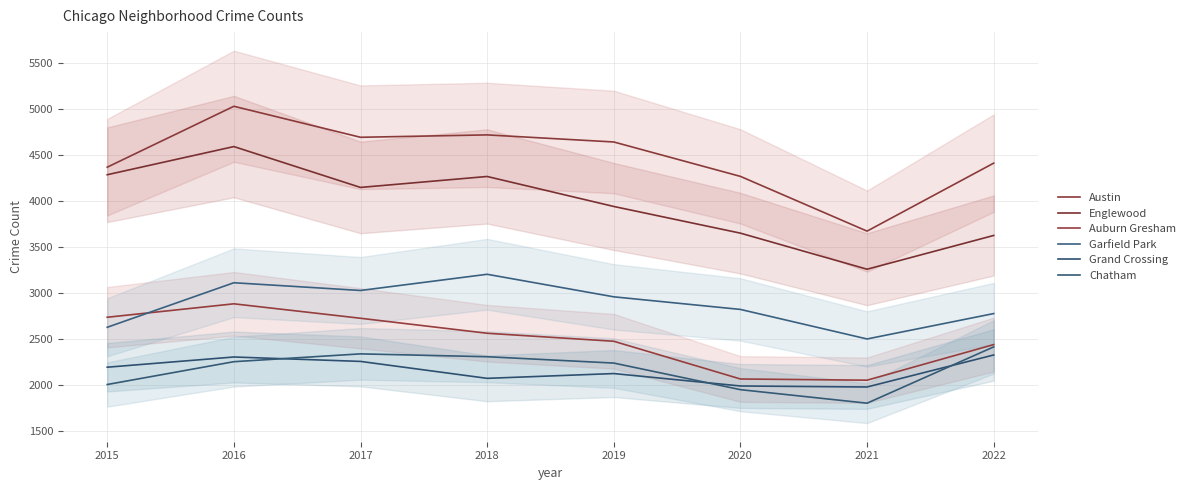

True or false: Englewood and Chatham intersect in this chart.

False